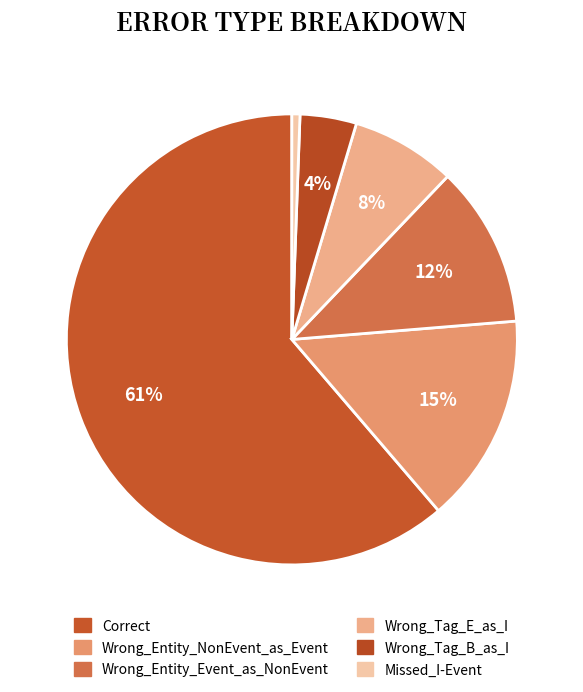

Is there a majority slice in this chart?

Yes